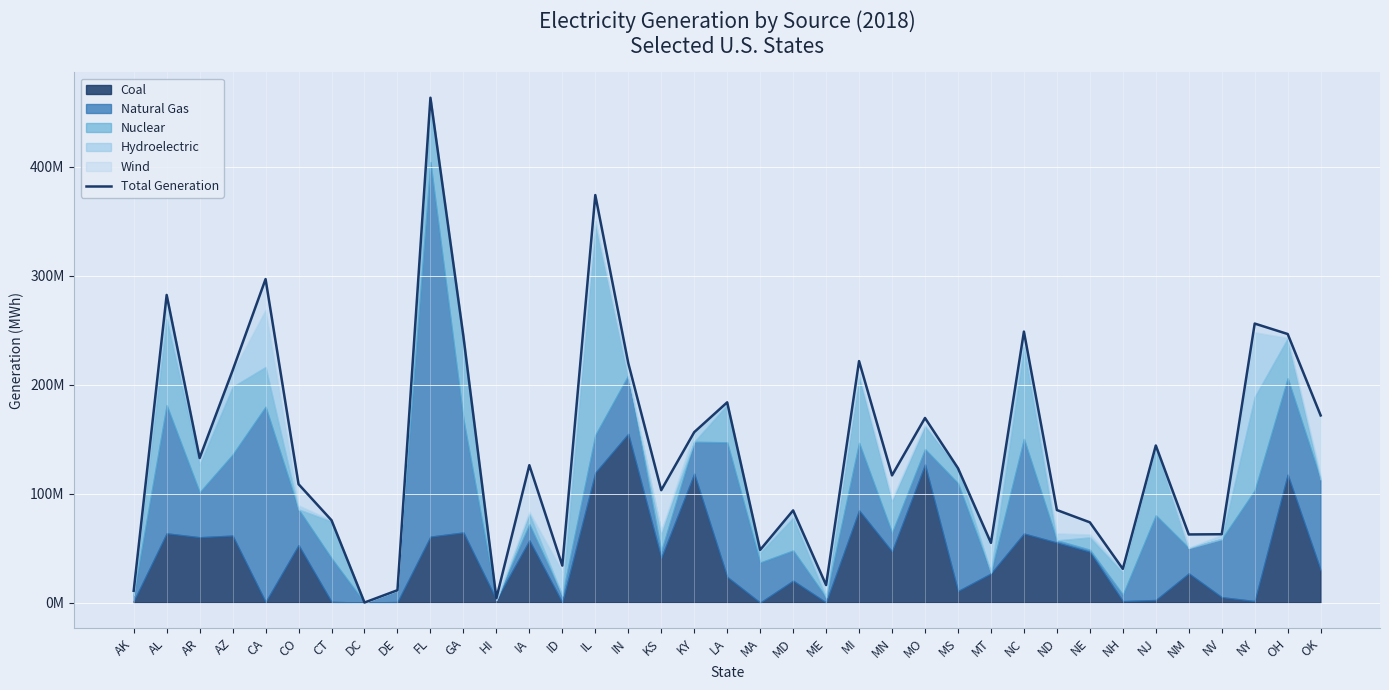

Rank the categories by value from highest to lowest.

FL, IL, CA, AL, NY, NC, OH, GA, MI, IN, AZ, LA, OK, MO, KY, NJ, AR, IA, MS, MN, CO, KS, ND, MD, CT, NE, NV, NM, MT, MA, ID, NH, ME, DE, AK, HI, DC